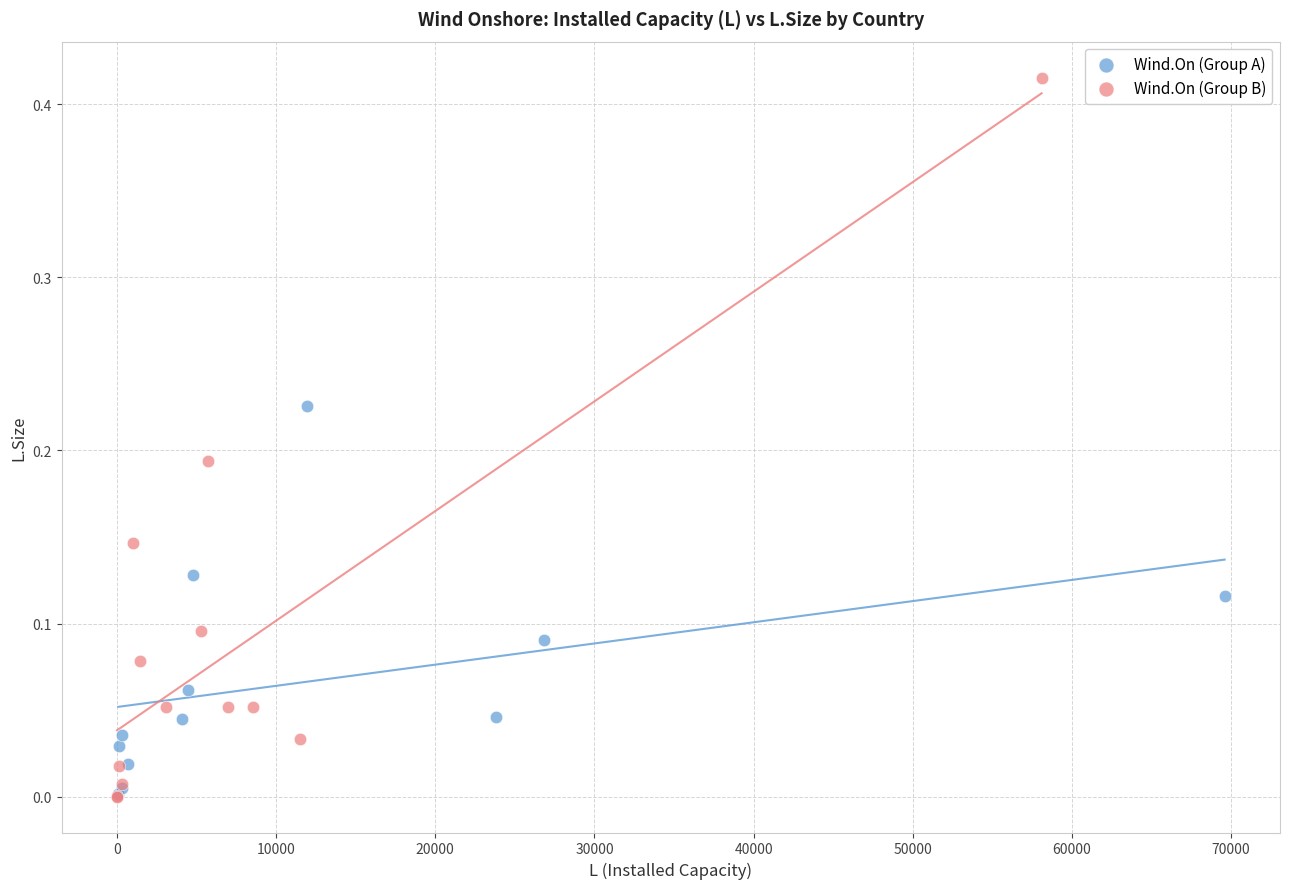

Which series has the widest spread of Y values?

Wind.On (Group B)